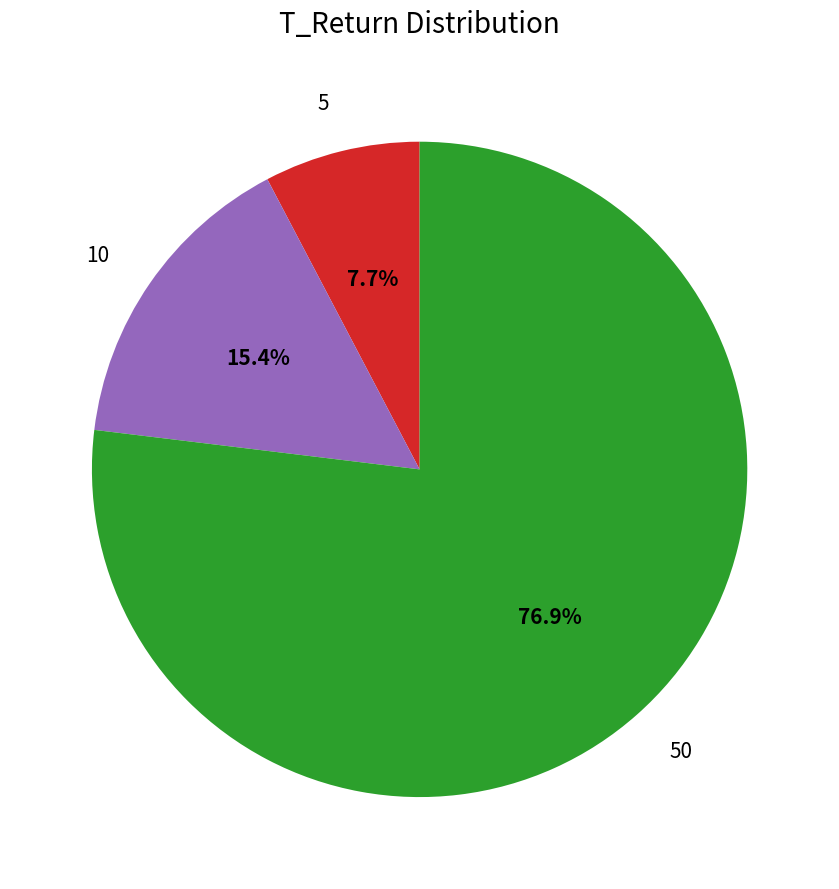

Does 10 account for over 50% of the chart?

No